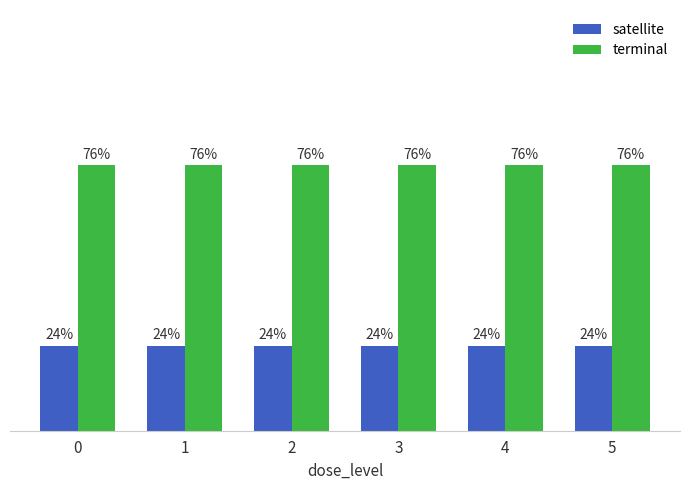

Rank the series at 5 from highest to lowest value.

terminal, satellite